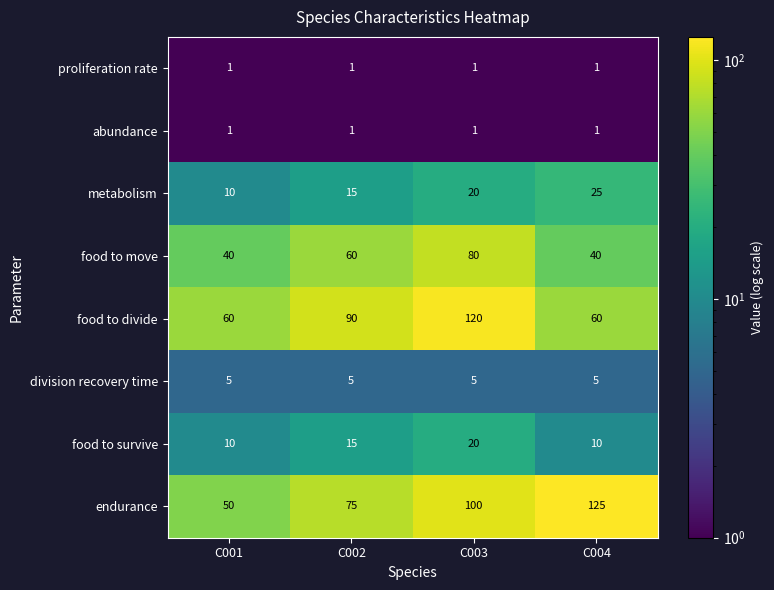

At which category does the chart reach its peak across all series?

C004